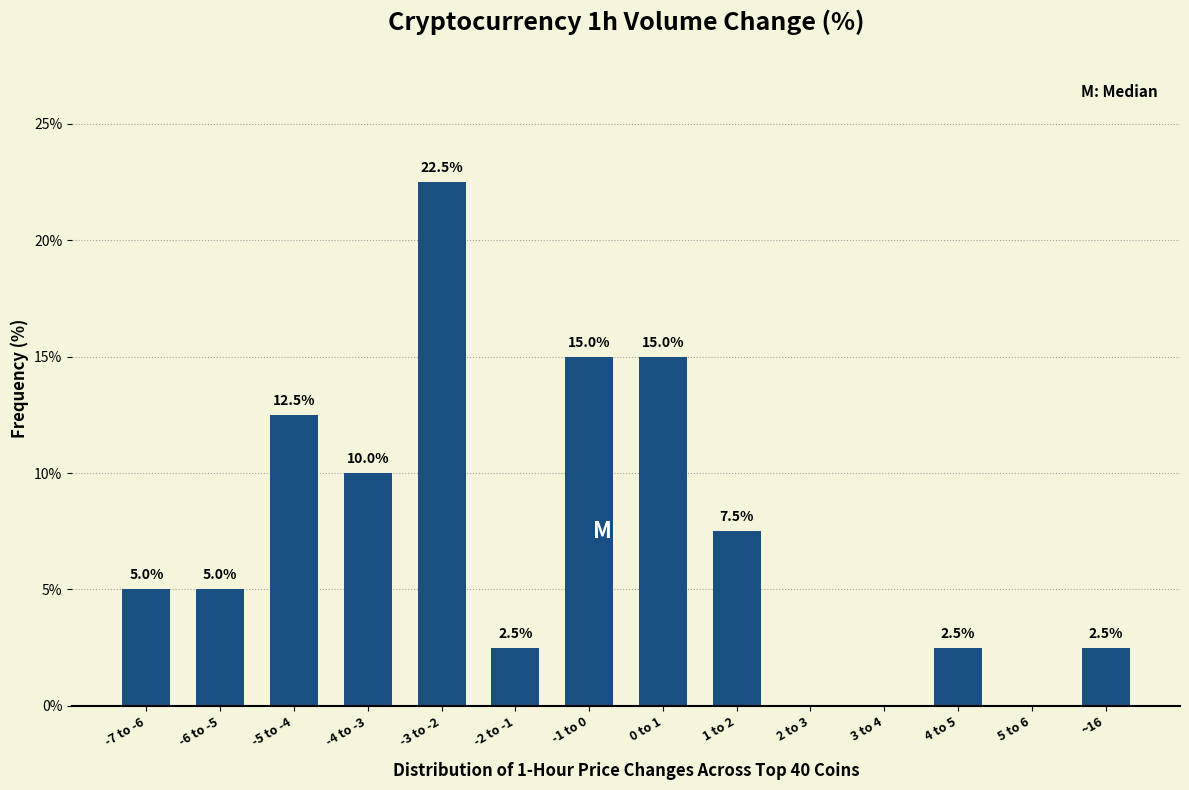

Which label corresponds to the largest value in the chart?

-3 to -2